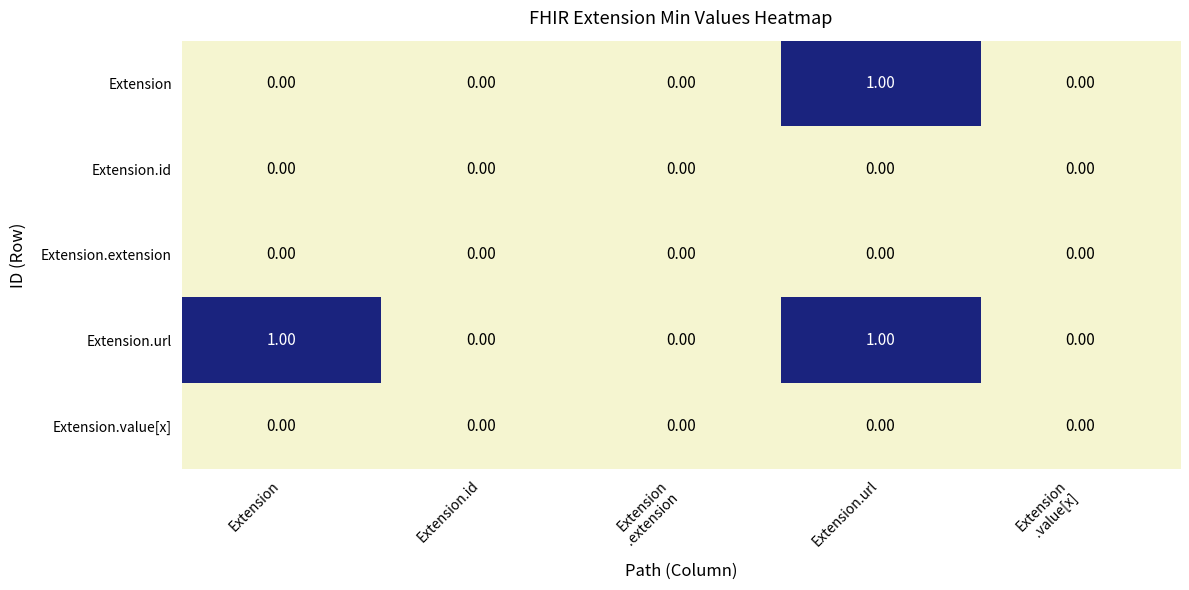

At which category is the sum across all series the highest?

Extension.url